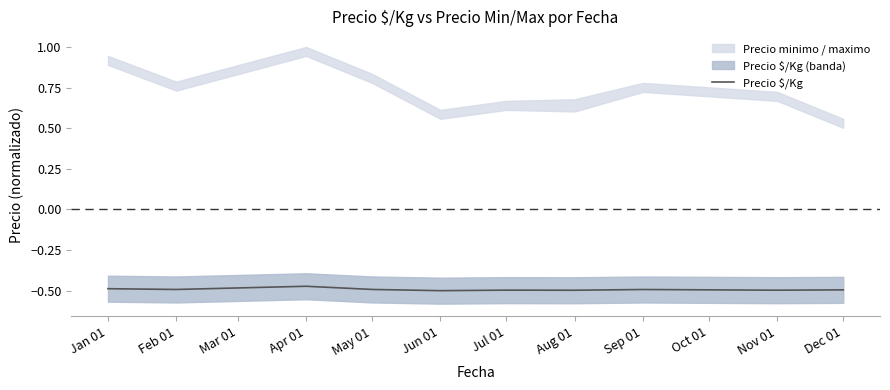

The value of Precio $/Kg at Jun 01 is -0.3. True or false?

False